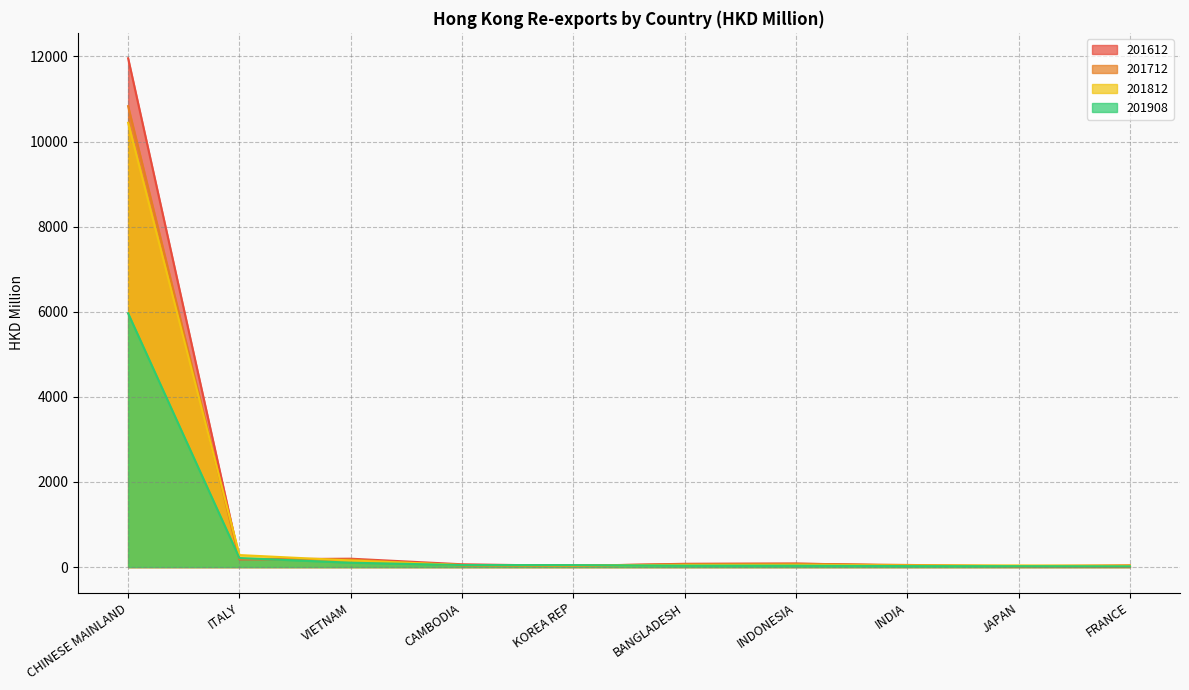

List the series in order of their peak value, highest first.

201612, 201712, 201812, 201908